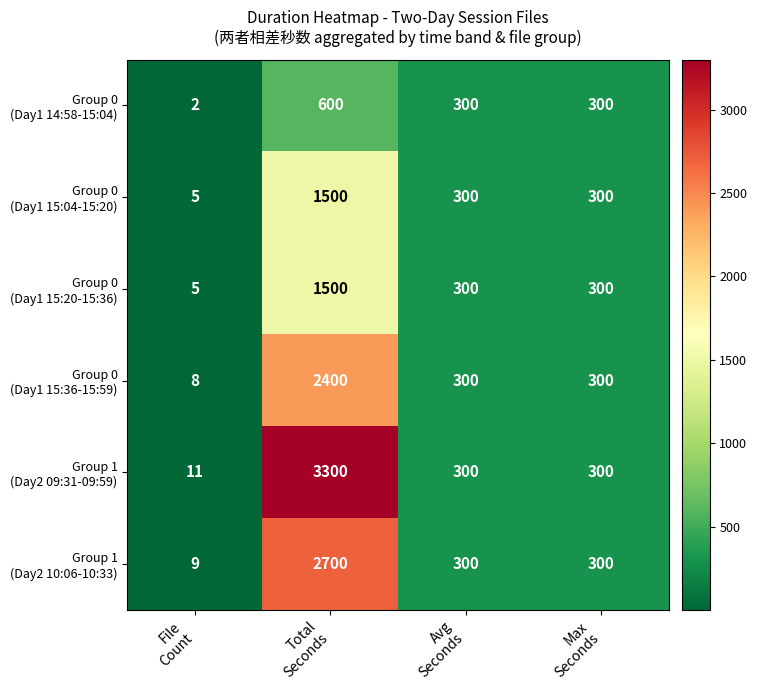

What is the maximum value shown in the chart?

3300